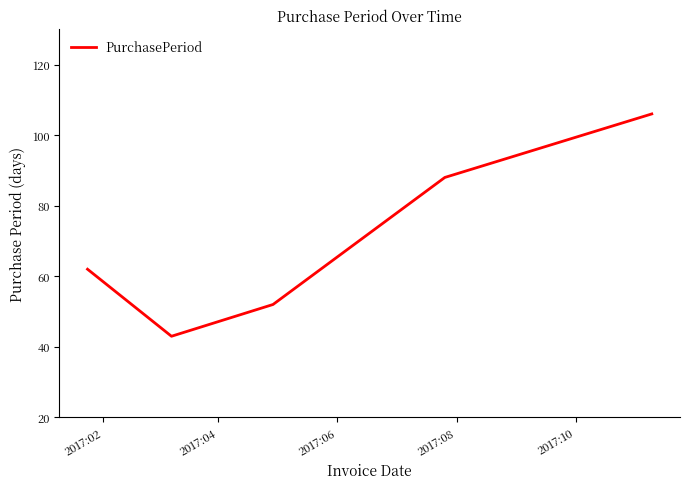

Count the number of categories in the chart.

5